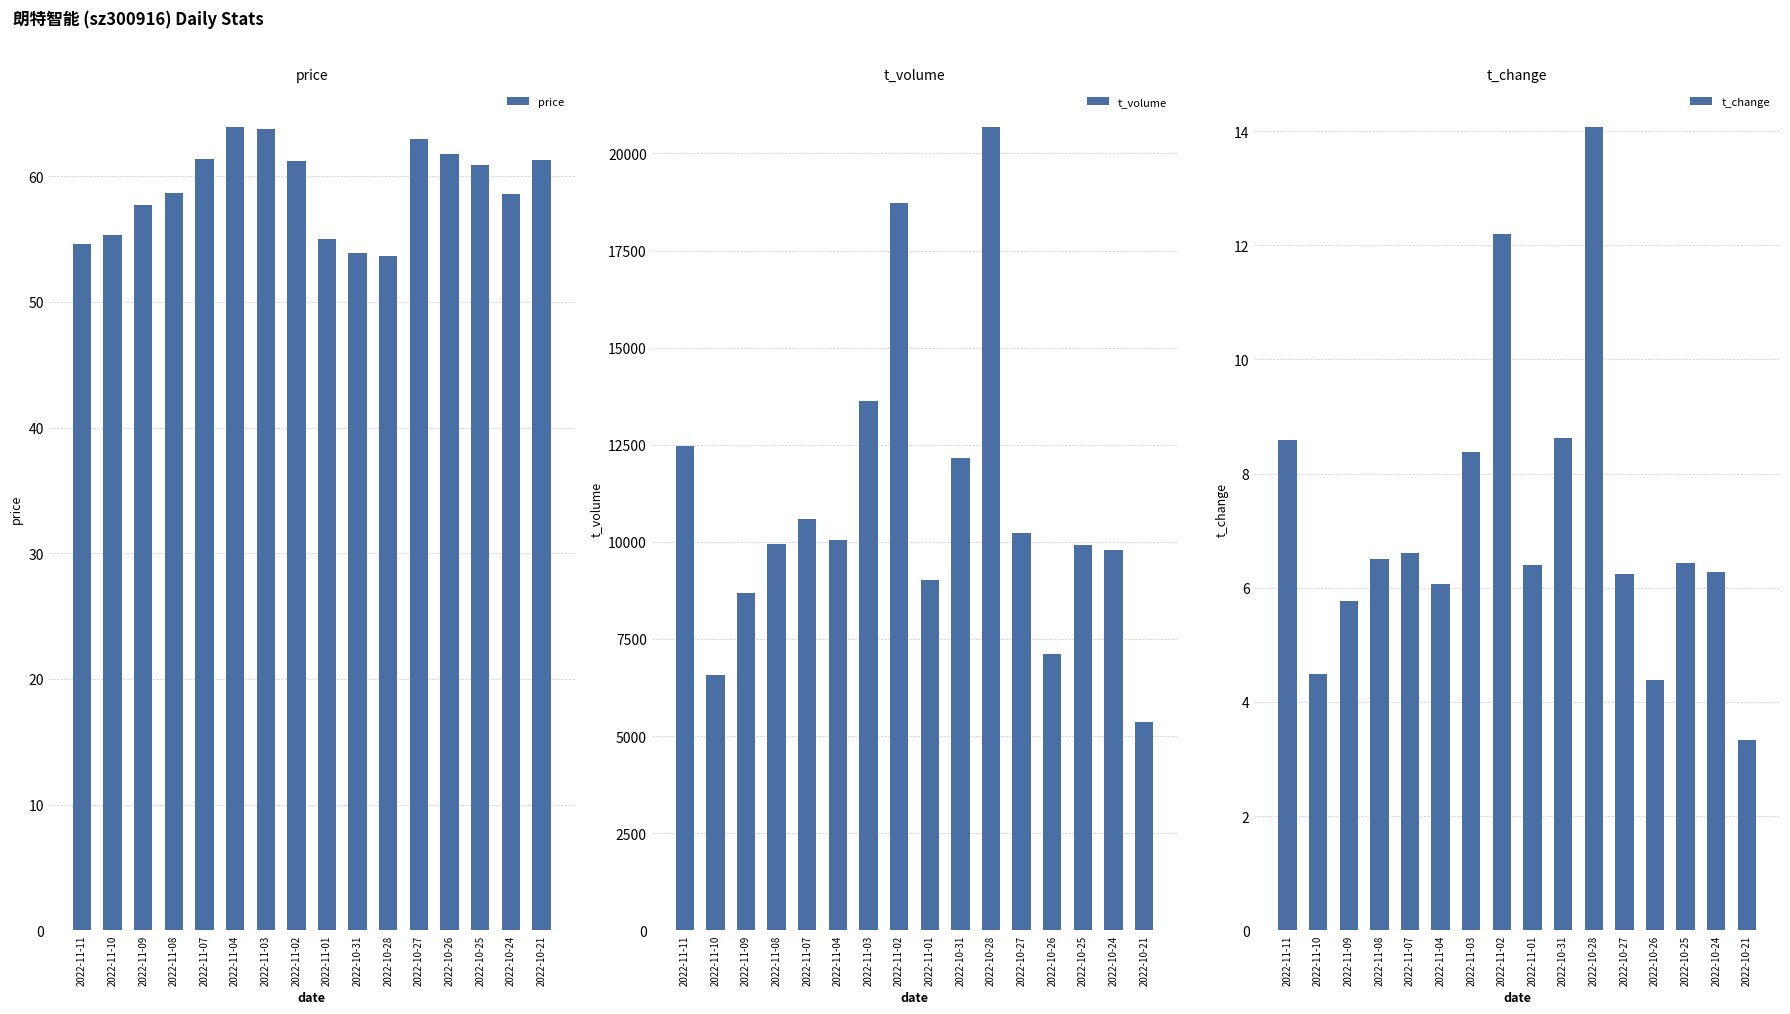

The value of t_volume at 2022-10-26 is 9617.8. True or false?

False